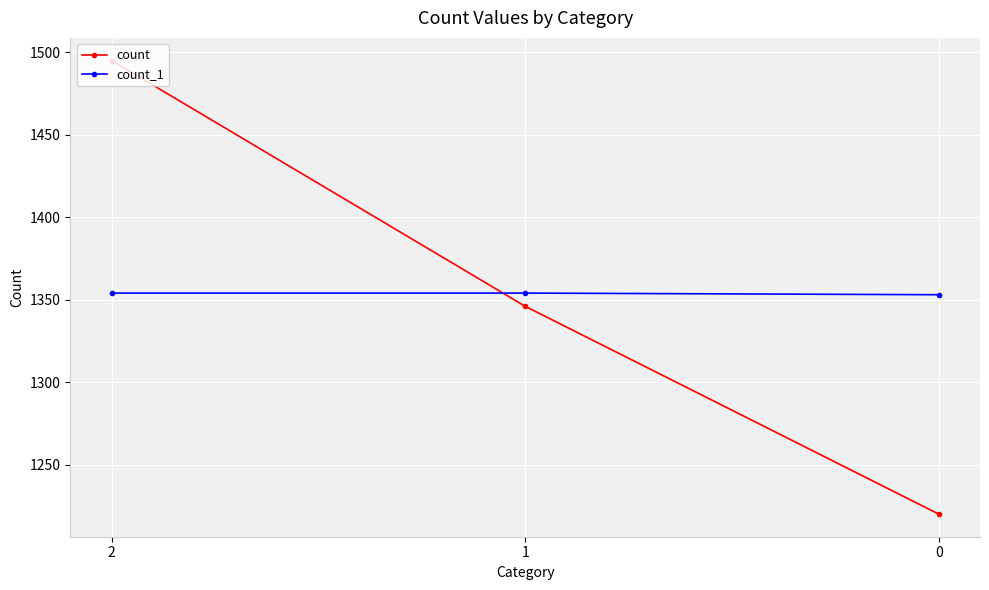

Between 1 and 0, which series saw the biggest shift?

count